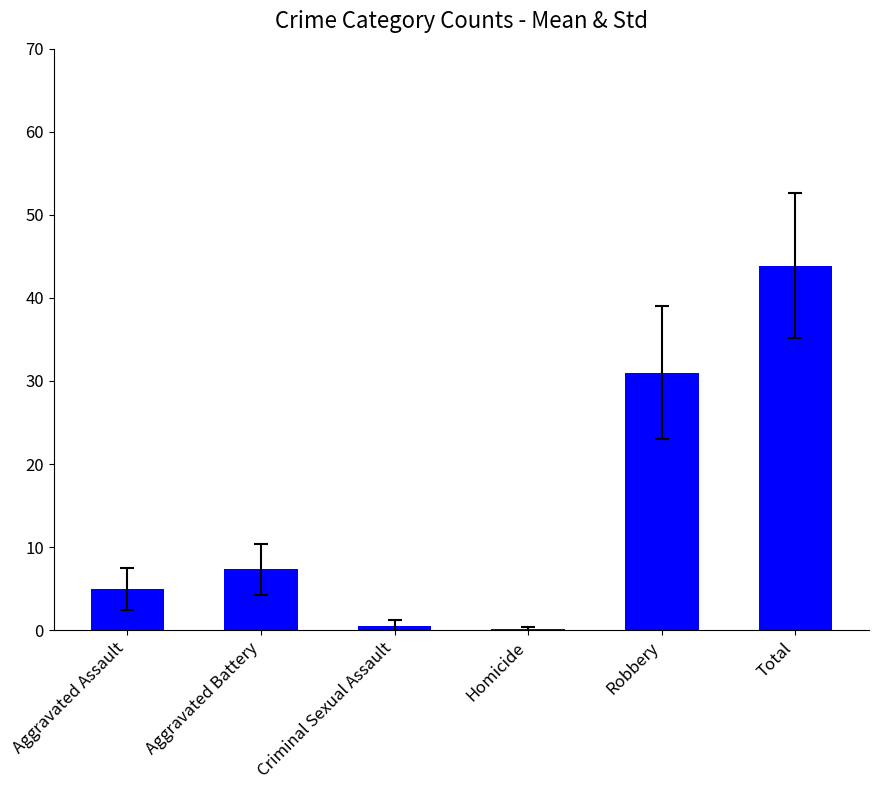

Read the value at Robbery.

31.0